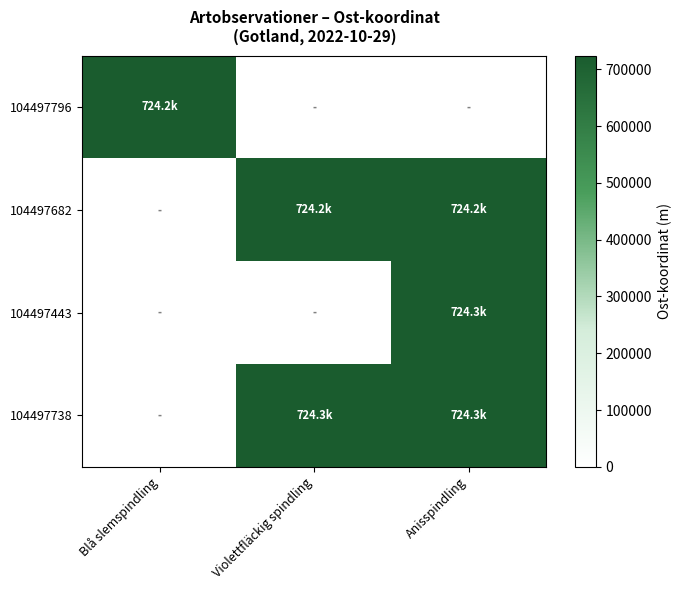

Reading left to right, what are all the values shown in this chart?

104497796: Blå slemspindling=724225.9	Violettfläckig spindling=0.0	Anisspindling=0.0
104497682: Blå slemspindling=0.0	Violettfläckig spindling=724169.1	Anisspindling=724169.1
104497443: Blå slemspindling=0.0	Violettfläckig spindling=0.0	Anisspindling=724275.1
104497738: Blå slemspindling=0.0	Violettfläckig spindling=724283.5	Anisspindling=724283.5